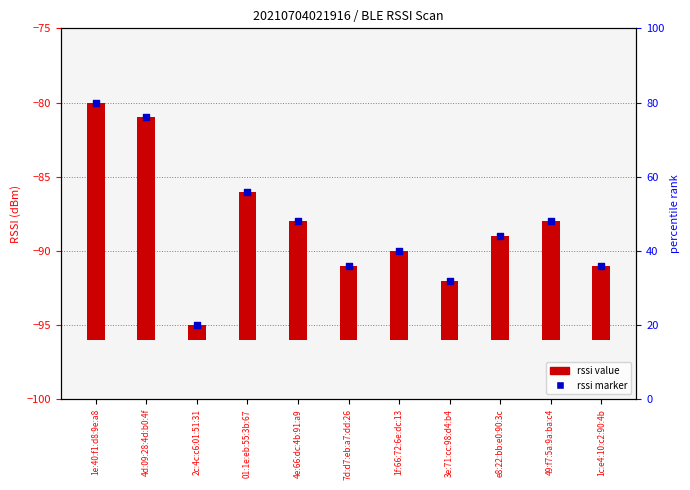

At which category is the sum across all series the highest?

1e:40:f1:d8:9e:a8